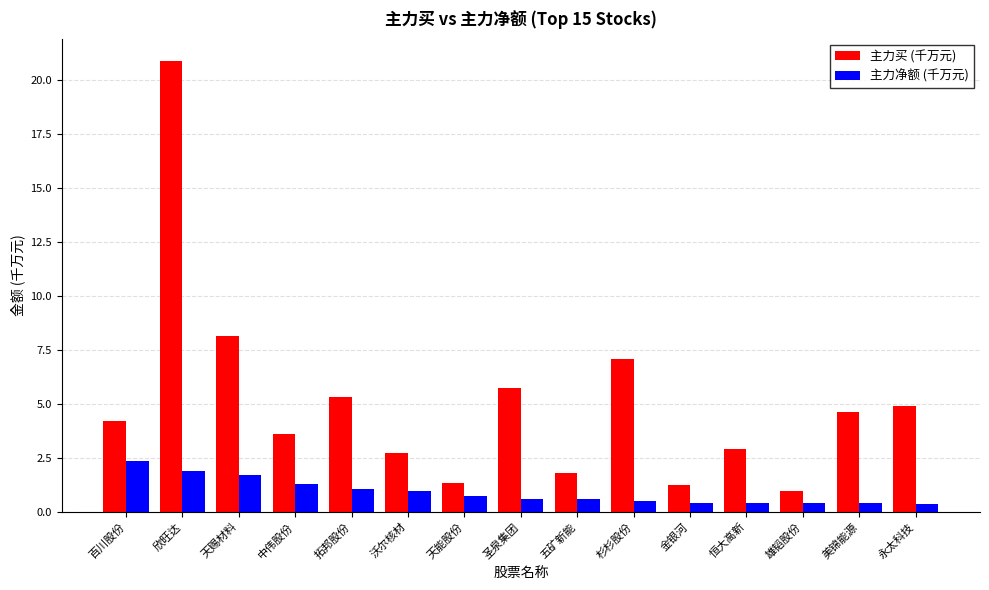

How many bars are there in each group?

2